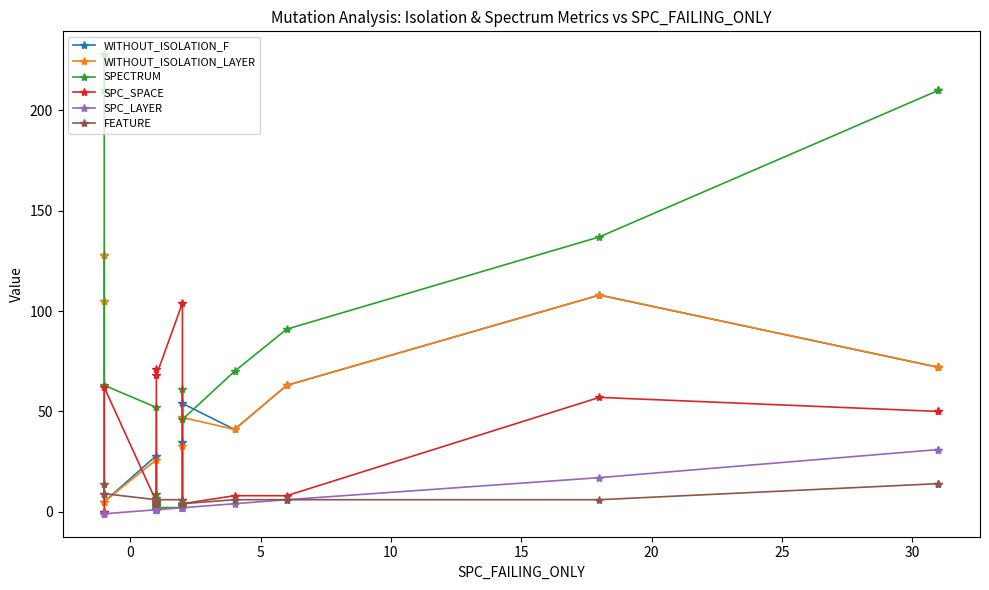

Rank the series by their maximum value, from lowest to highest.

FEATURE, SPC_LAYER, SPC_SPACE, WITHOUT_ISOLATION_F, WITHOUT_ISOLATION_LAYER, SPECTRUM